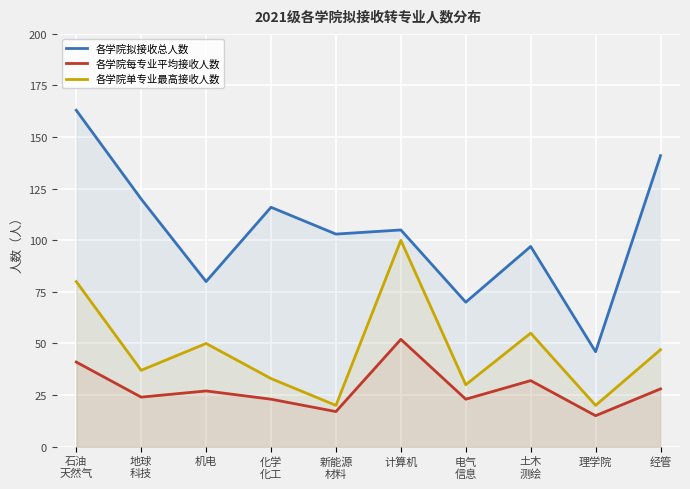

True or false: 各学院单专业最高接收人数 and 各学院每专业平均接收人数 cross at least once.

False